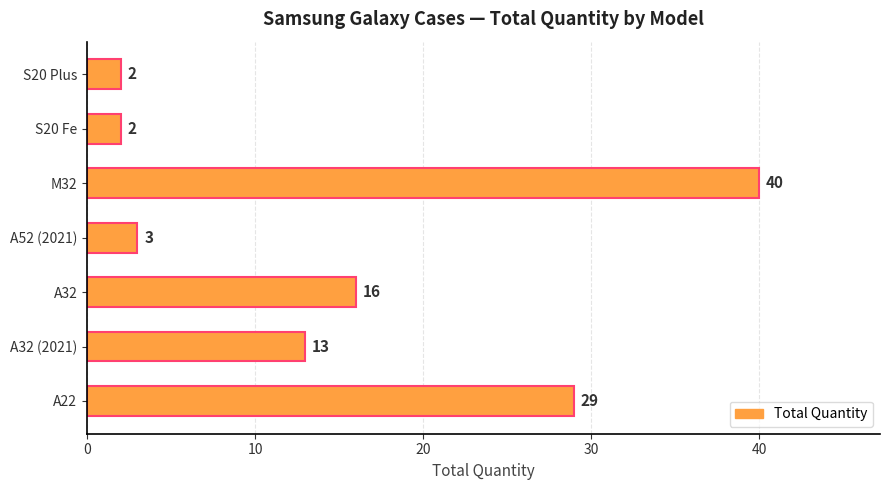

Reading bottom to top, extract all data points from this chart.

29	13	16	3	40	2	2